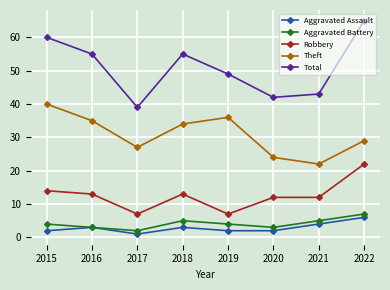

Reading right to left, what are all the values shown in this chart?

Aggravated Assault: 2022=6	2021=4	2020=2	2019=2	2018=3	2017=1	2016=3	2015=2
Aggravated Battery: 2022=7	2021=5	2020=3	2019=4	2018=5	2017=2	2016=3	2015=4
Robbery: 2022=22	2021=12	2020=12	2019=7	2018=13	2017=7	2016=13	2015=14
Theft: 2022=29	2021=22	2020=24	2019=36	2018=34	2017=27	2016=35	2015=40
Total: 2022=65	2021=43	2020=42	2019=49	2018=55	2017=39	2016=55	2015=60